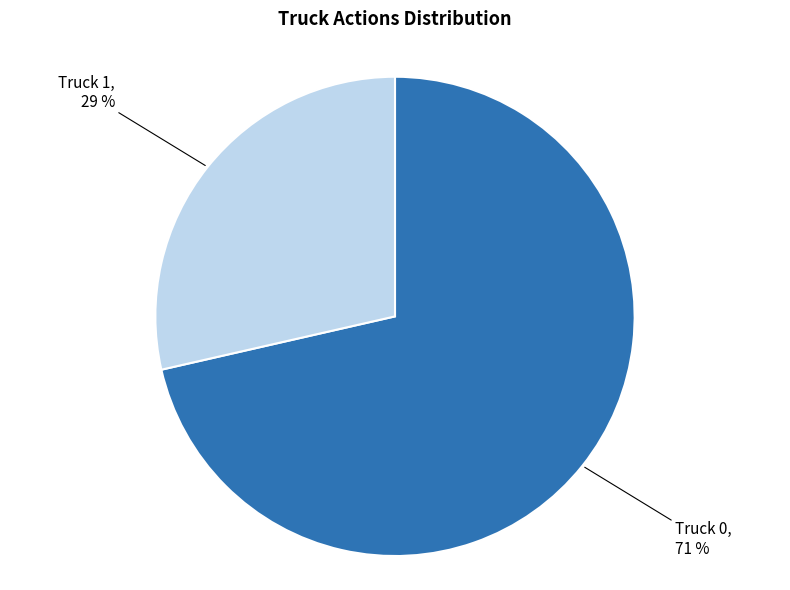

To the nearest percent, what is the average slice percentage?

50%